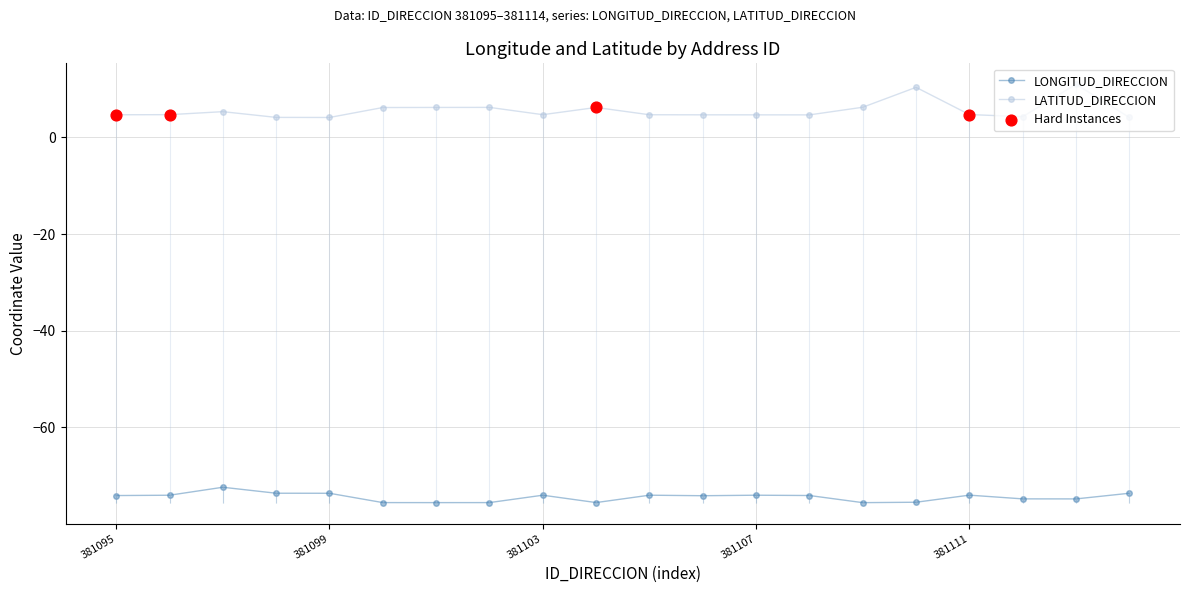

Which series has the largest Y range (max minus min)?

LATITUD_DIRECCION